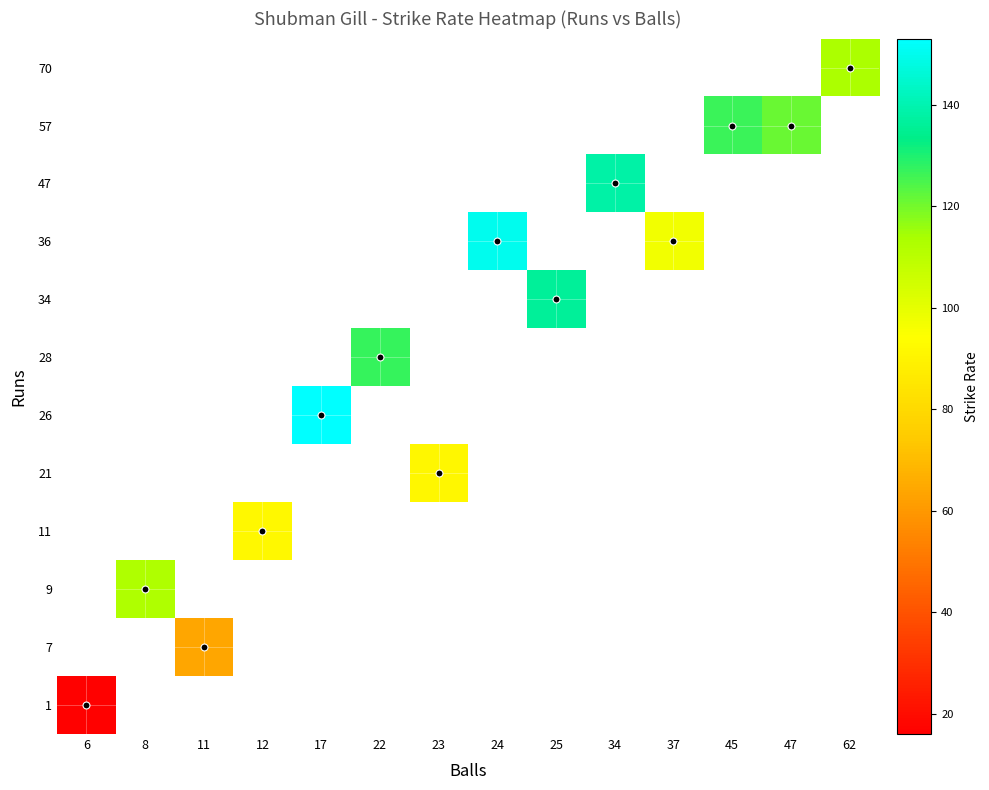

Which has a higher value, 11 or 45?

45